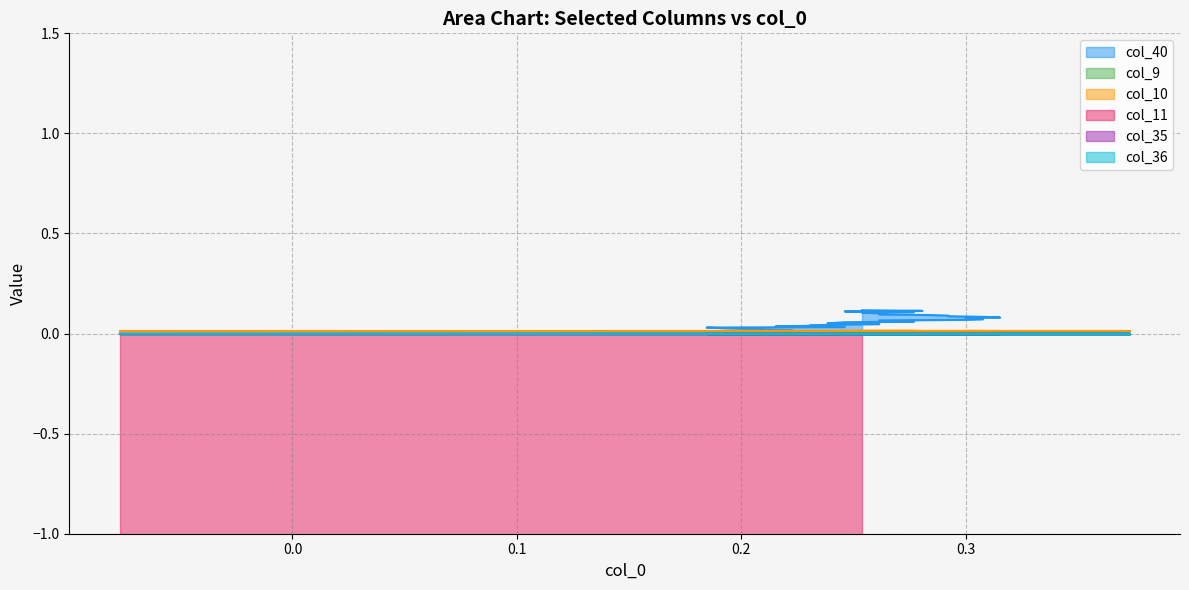

What are all the series names shown in the legend?

col_40, col_9, col_10, col_11, col_35, col_36